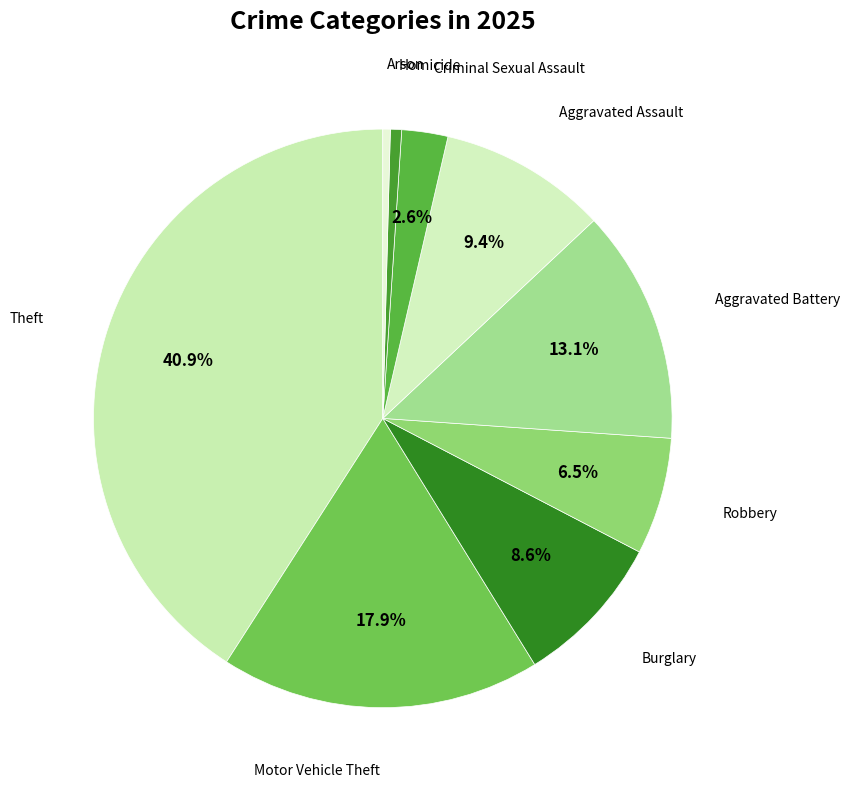

How many segments does this pie chart have?

9